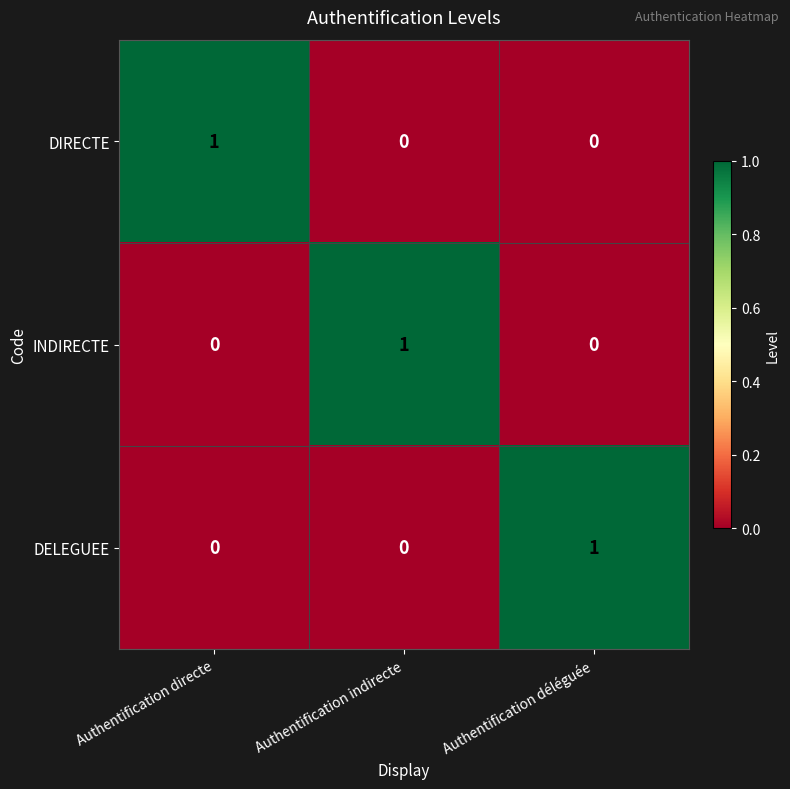

At which label does DELEGUEE reach its peak?

Authentification déléguée